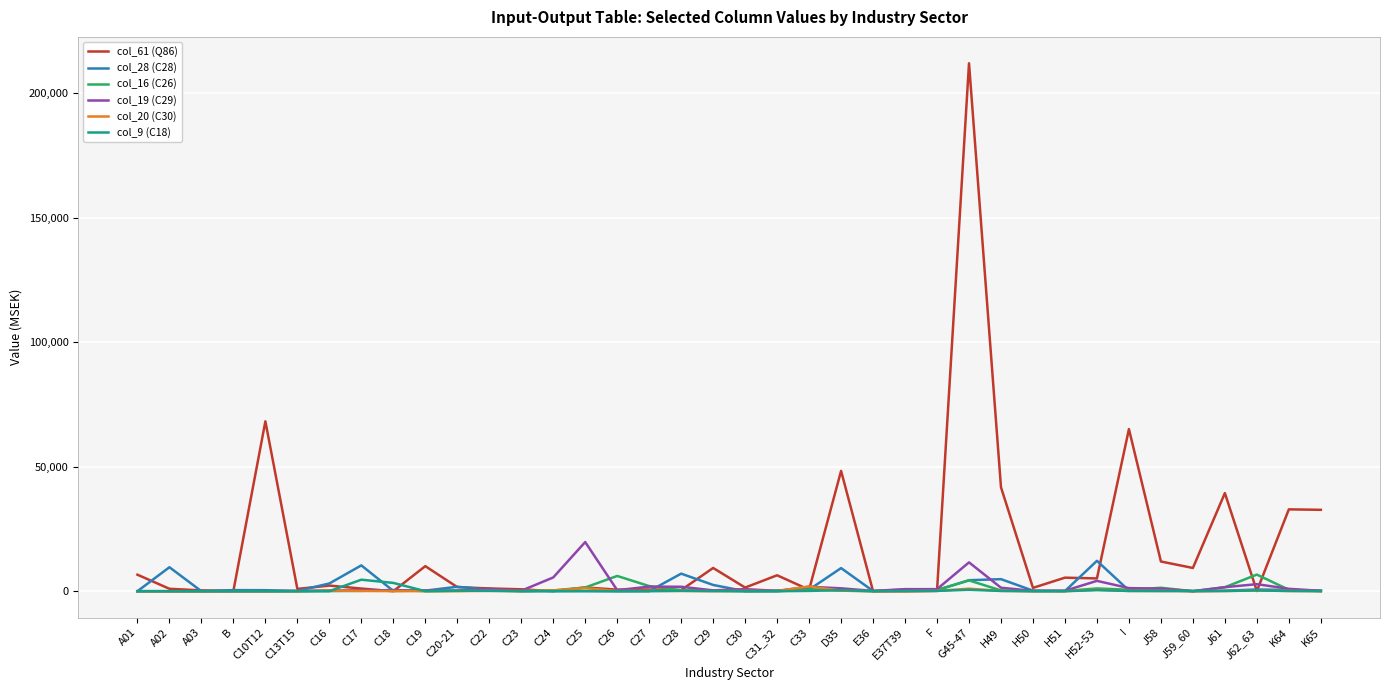

What is the greatest value displayed?

212005